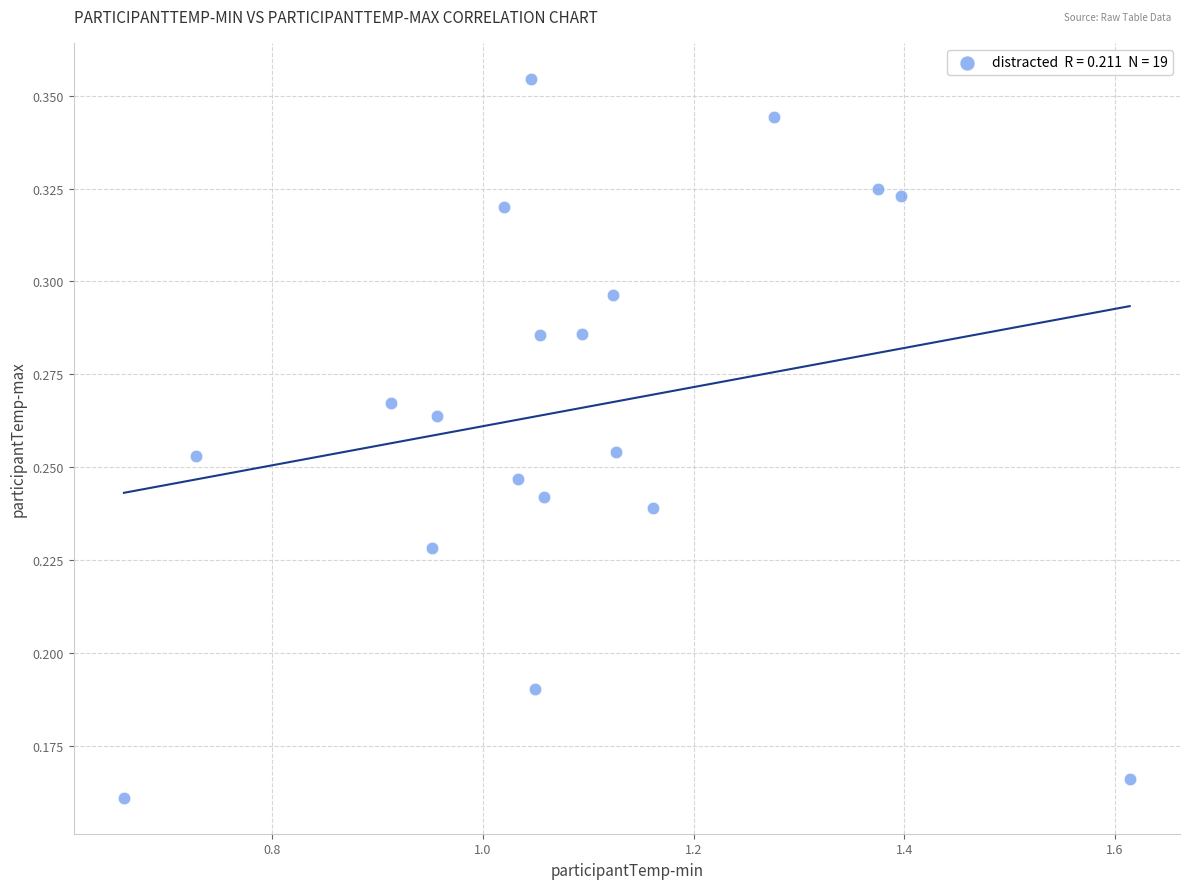

What is the range of X values (max minus min)?

1.0